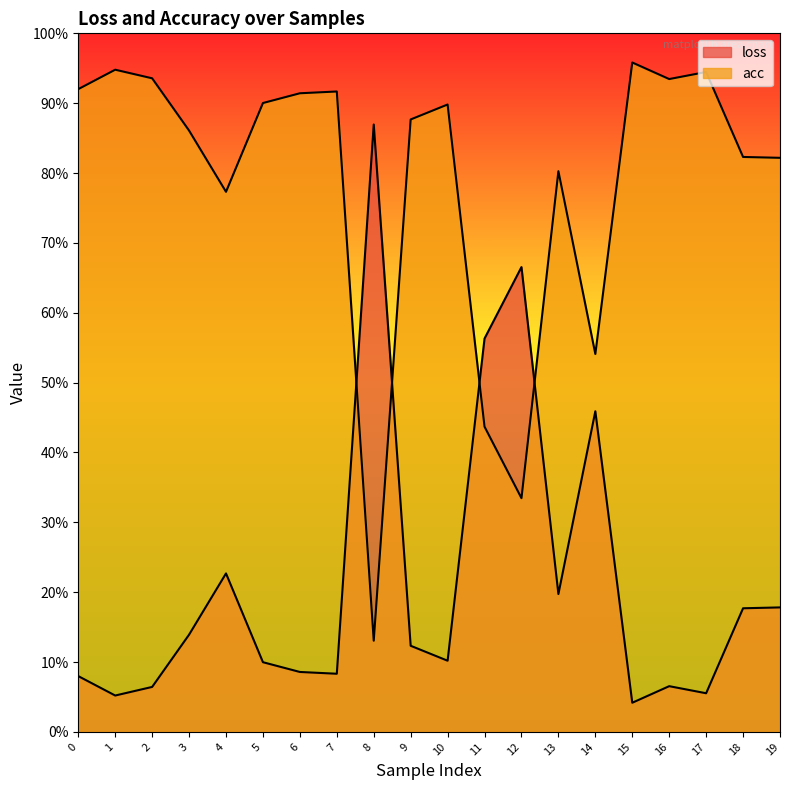

What is the value of the loss point at the 9th from the left?

0.9